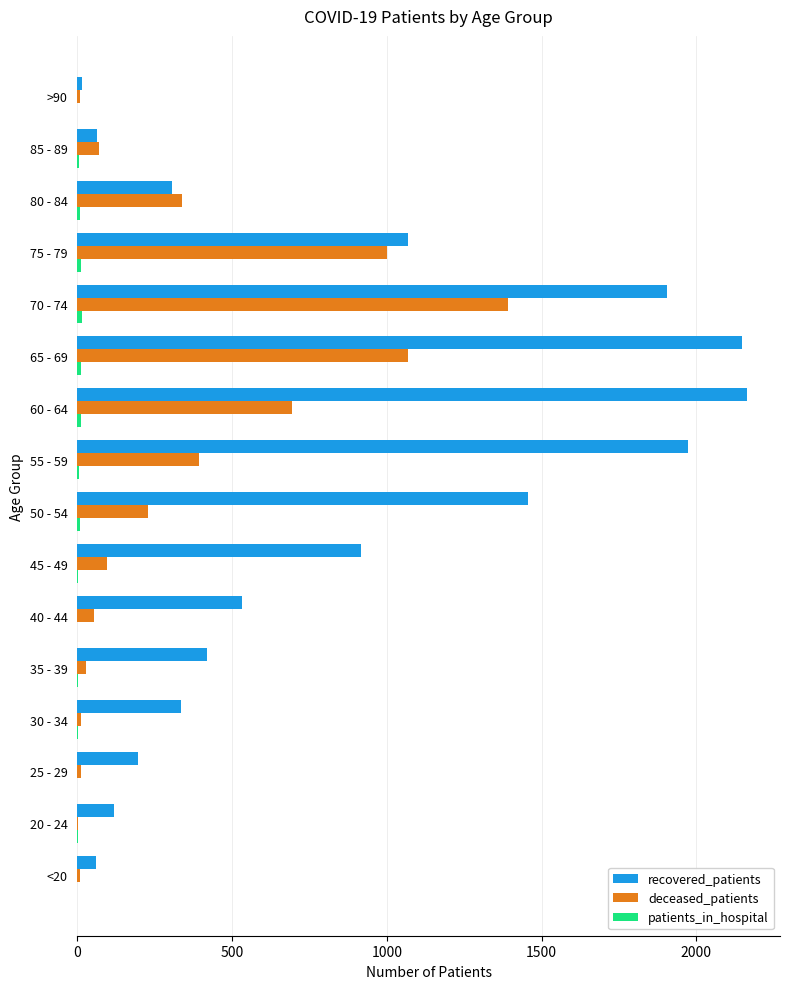

Which series changed the most between 40 - 44 and 65 - 69?

recovered_patients